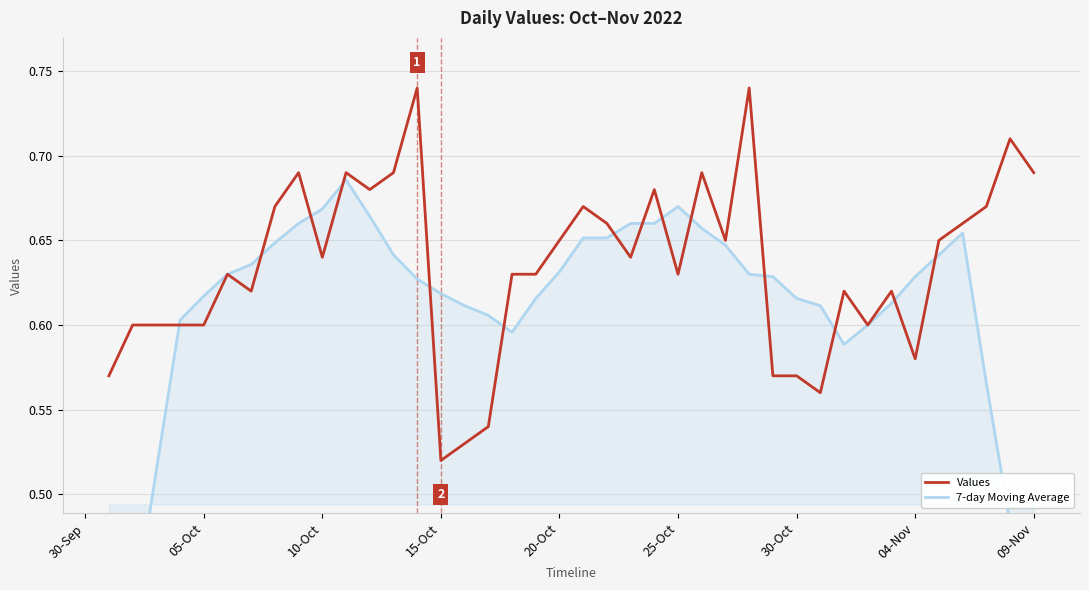

Which series ends up on top after the final intersection of 7-day Moving Average and Values?

Values